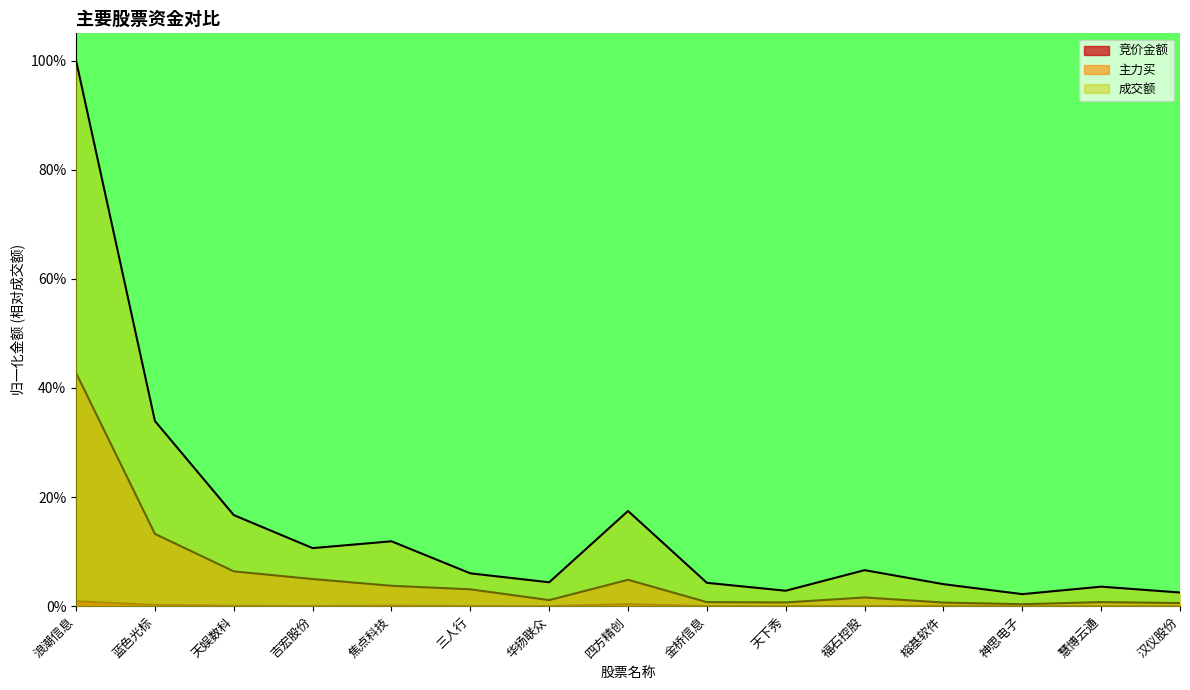

True or false: 成交额 has more than 0 interior local peaks.

True